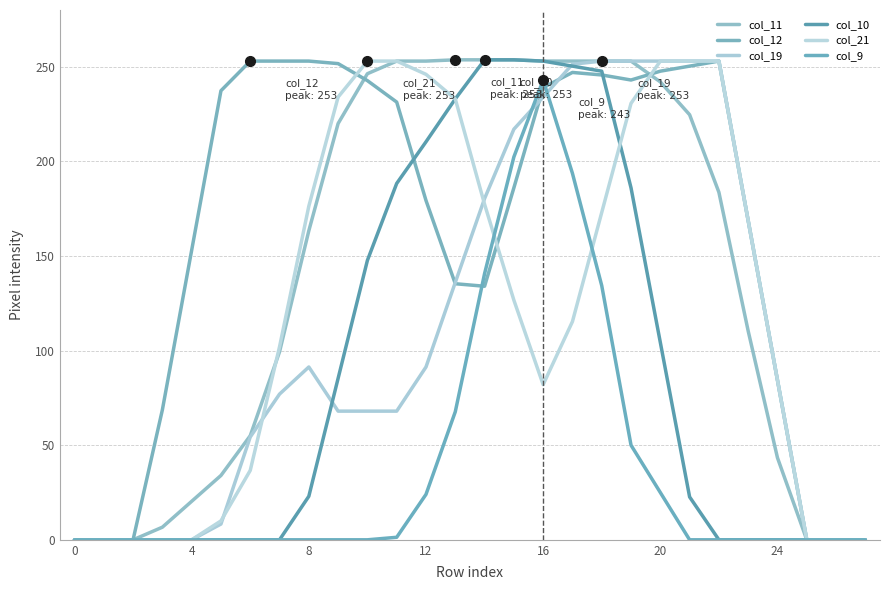

How many lines are shown in the chart?

6